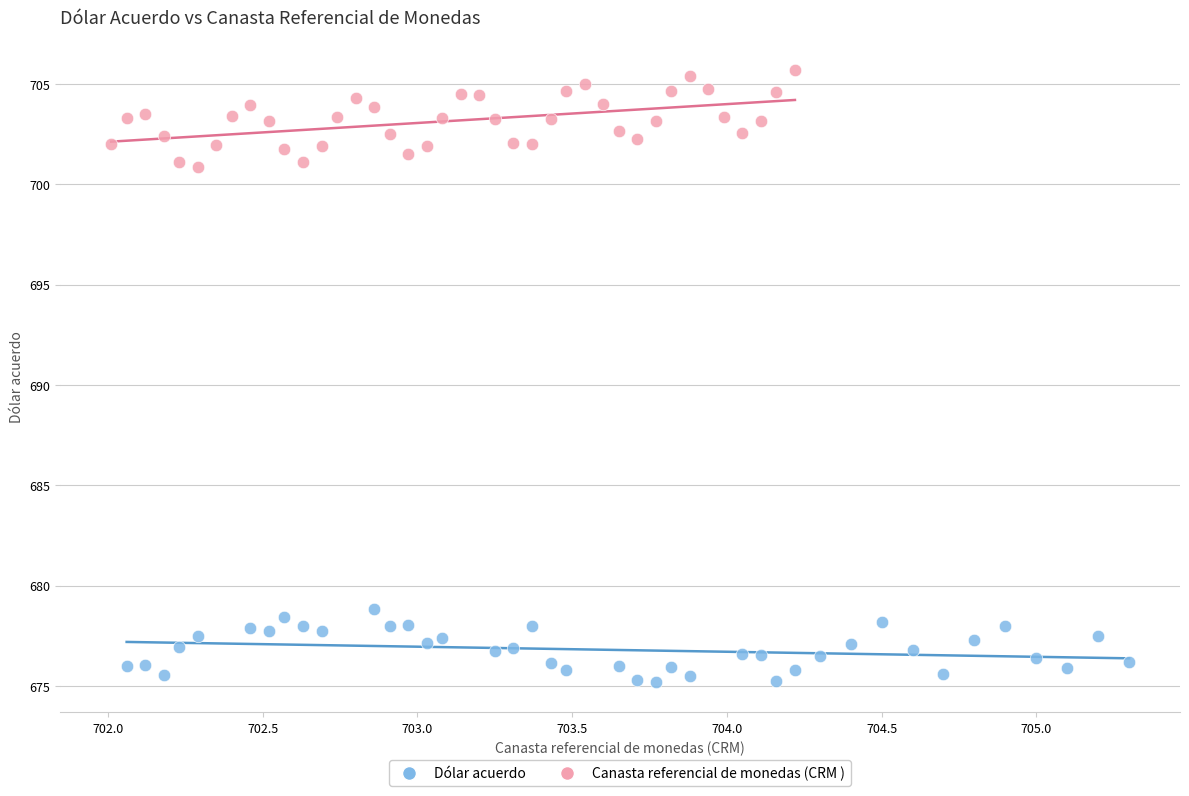

What are all the series names shown in the legend?

Dólar acuerdo, Canasta referencial de monedas (CRM )